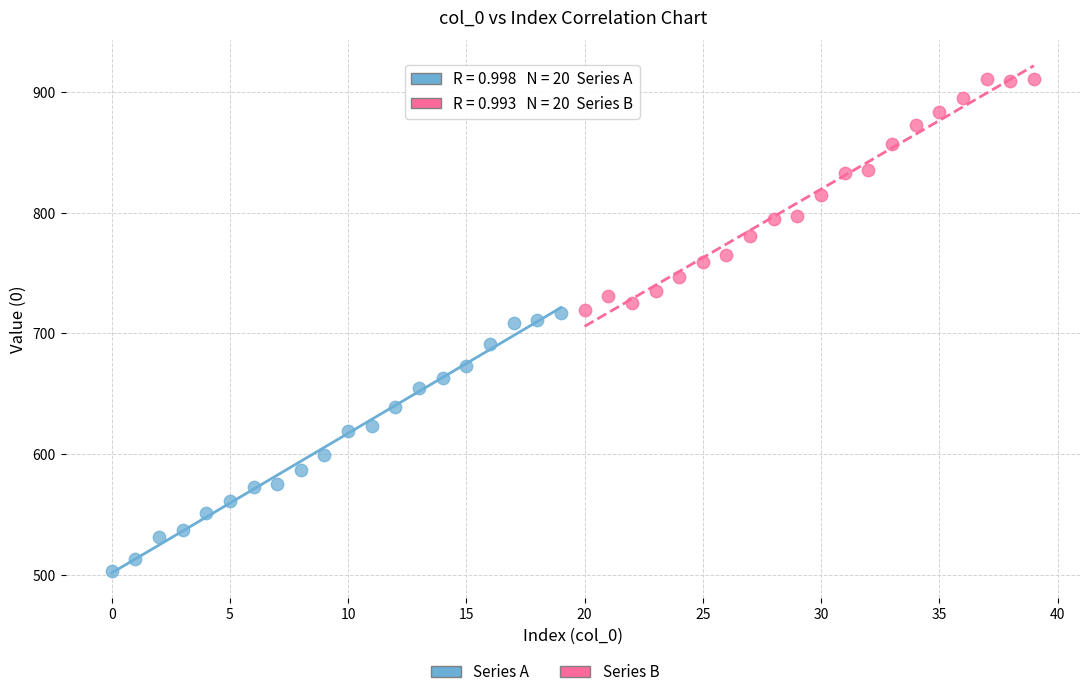

Which series contains the lowest Y value?

Series A